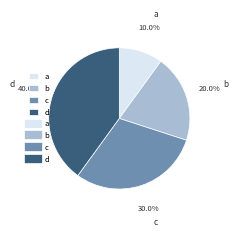

Rank the categories by value from lowest to highest.

a, b, c, d